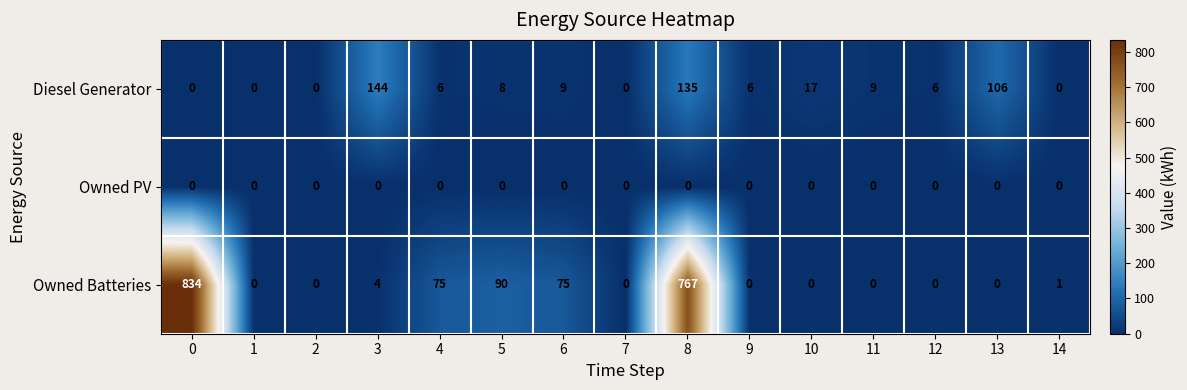

What is the sum of all Diesel Generator values?

446